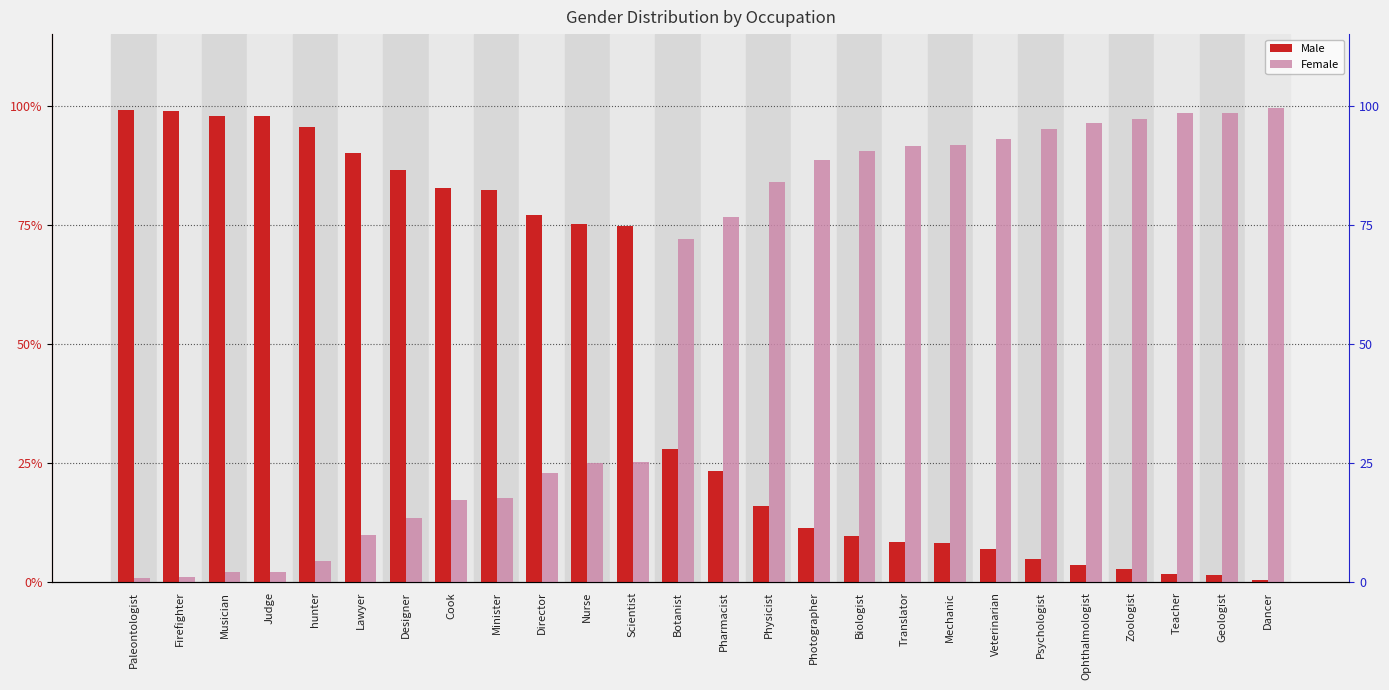

Is the value of Male at Biologist greater than the value of Female at Zoologist?

No